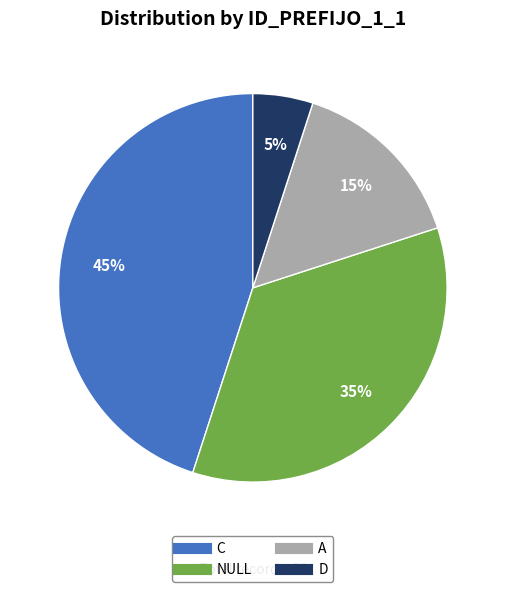

To the nearest percent, what is the average slice percentage?

25%